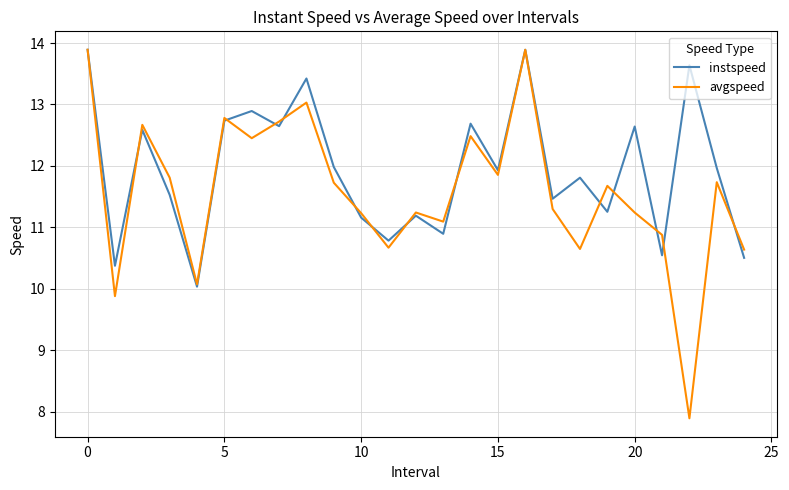

True or false: instspeed has more than 1 interior local peaks.

True